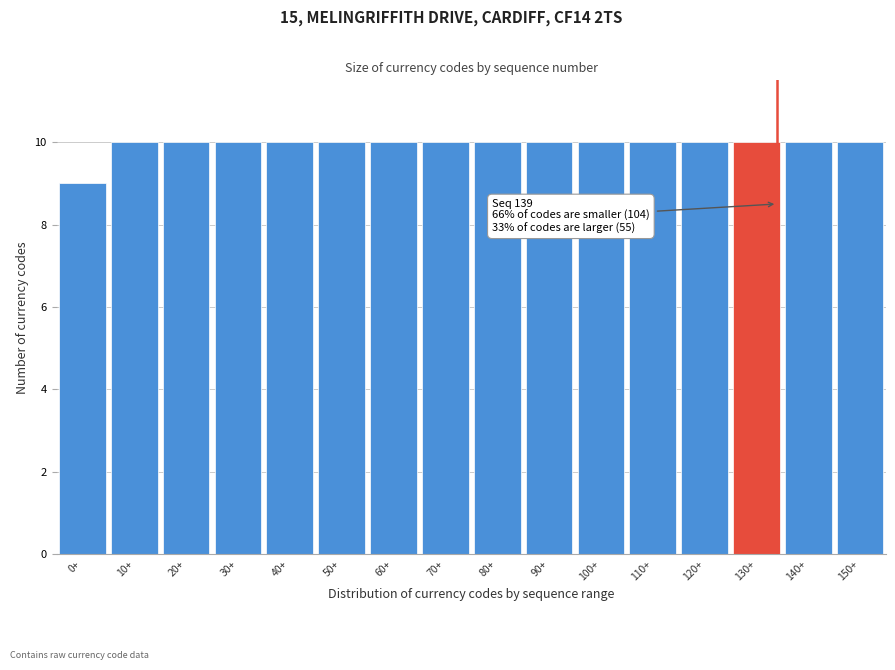

Reading left to right, what are all the values shown in this chart?

9	10	10	10	10	10	10	10	10	10	10	10	10	10	10	10